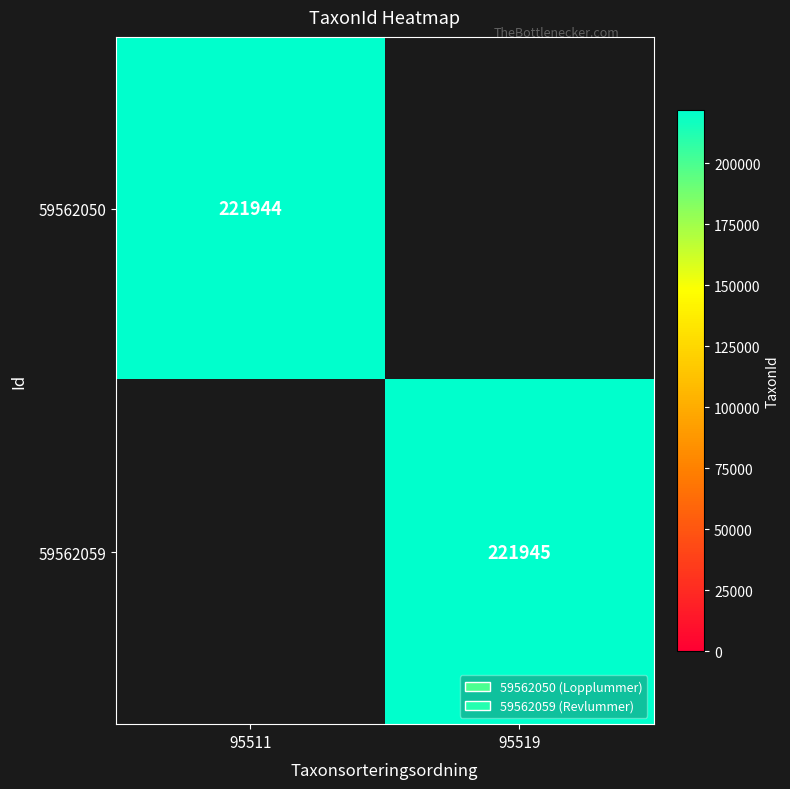

The value of 59562059 at 95519 is 89019. True or false?

False